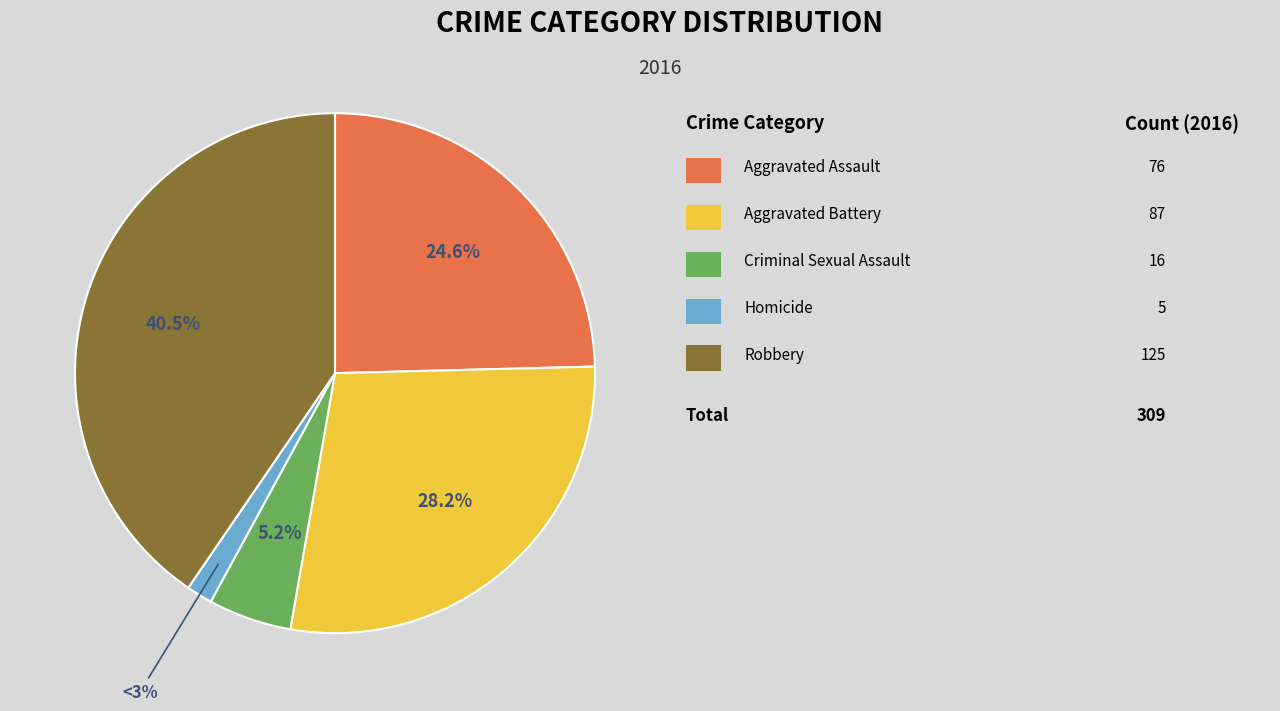

To the nearest percent, what is the difference between the Robbery and Aggravated Assault slice percentages?

16%